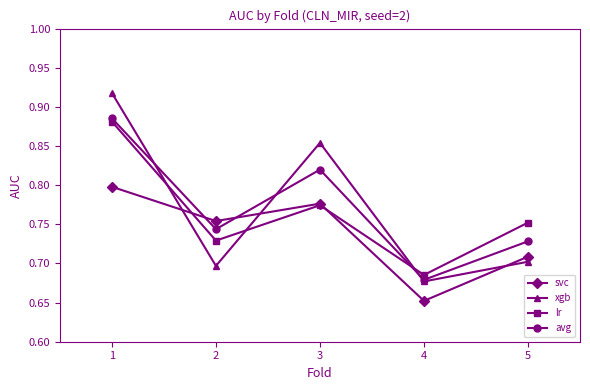

Which series ends up on top after the final intersection of avg and xgb?

avg